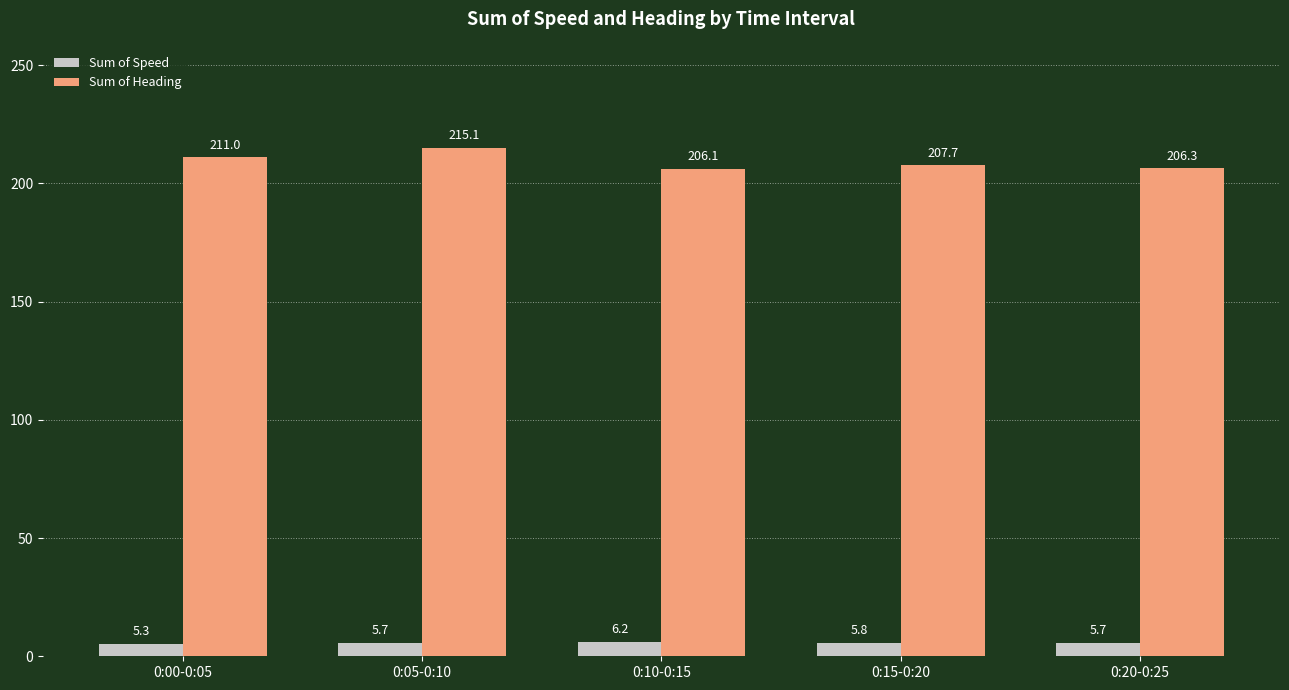

Reading left to right, list all the values displayed in this chart.

Sum of Speed: 0:00-0:05=5.3	0:05-0:10=5.7	0:10-0:15=6.2	0:15-0:20=5.8	0:20-0:25=5.7
Sum of Heading: 0:00-0:05=211.0	0:05-0:10=215.1	0:10-0:15=206.1	0:15-0:20=207.7	0:20-0:25=206.3